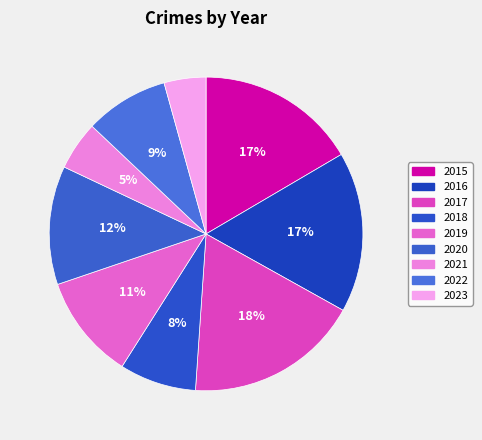

Which has a higher value, 2018 or 2021?

2018